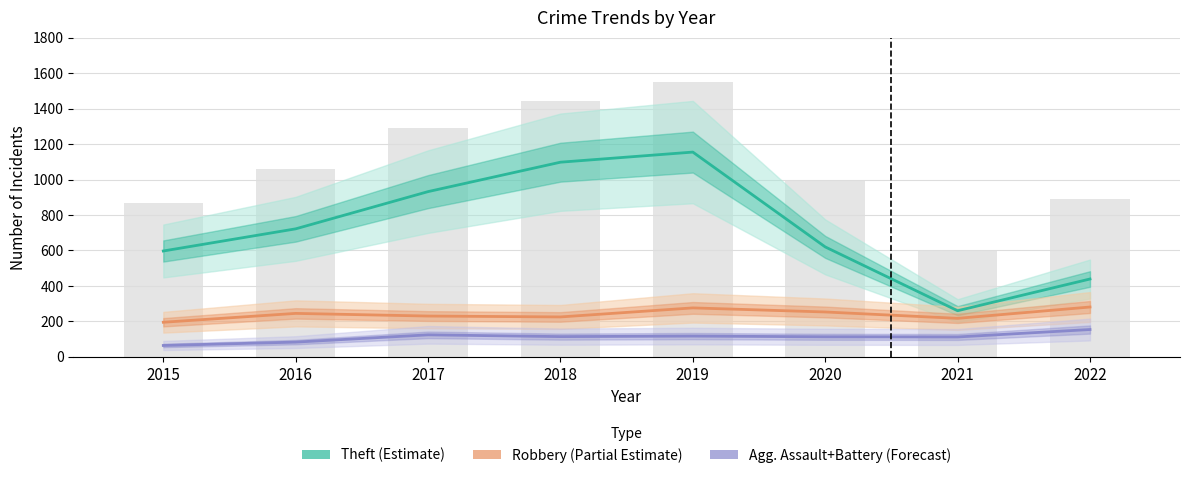

What are all the series names shown in the legend?

Theft (Estimate), Robbery (Partial Estimate), Agg. Assault+Battery (Forecast)